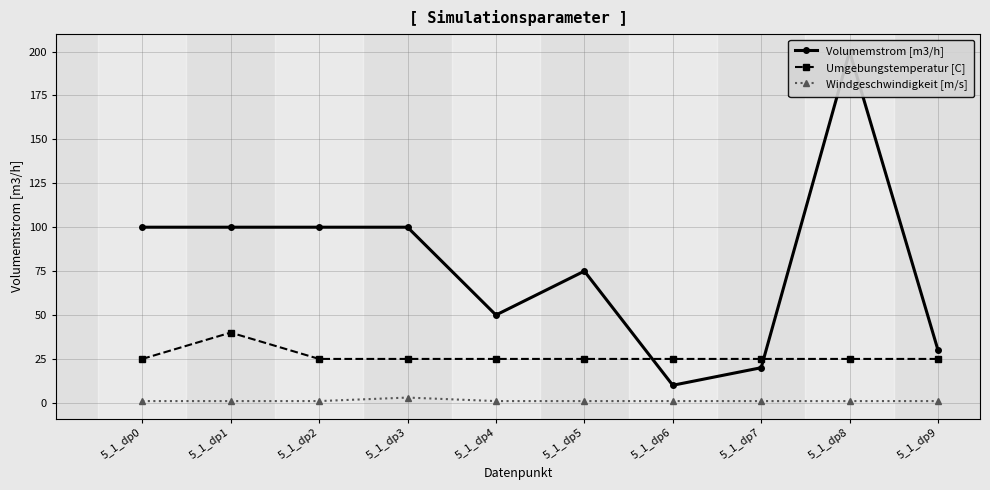

Which series has the widest spread of values?

Volumemstrom [m3/h]